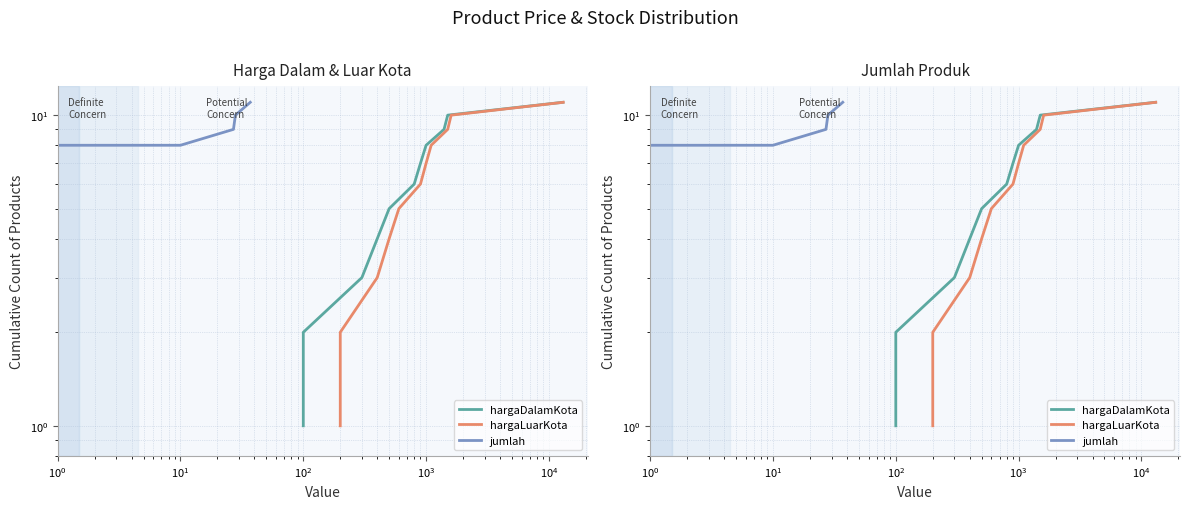

True or false: hargaLuarKota and jumlah intersect in this chart.

False